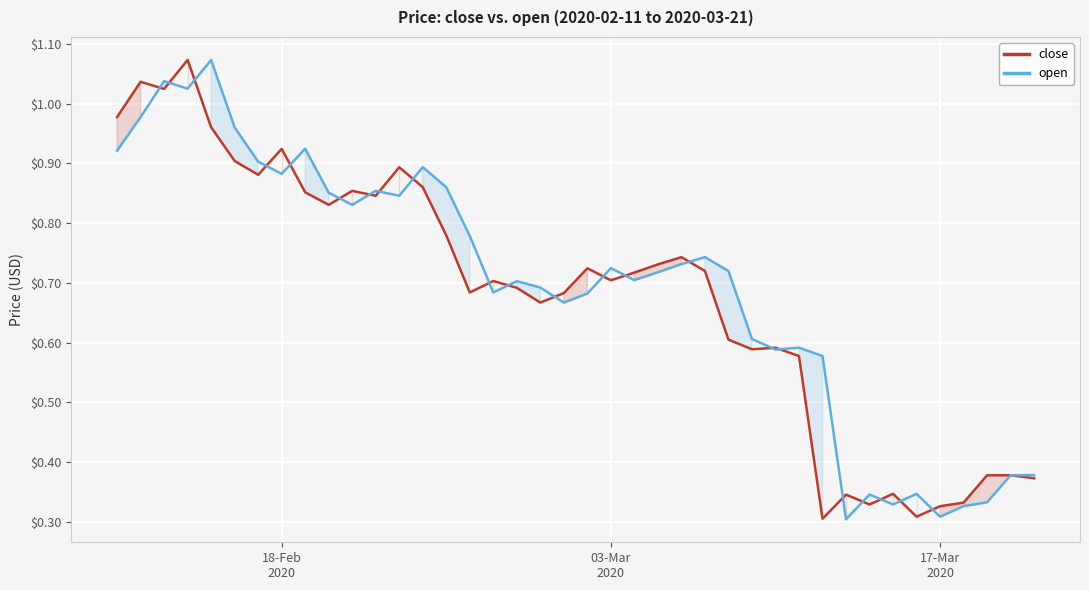

Which series has the widest spread of values?

open